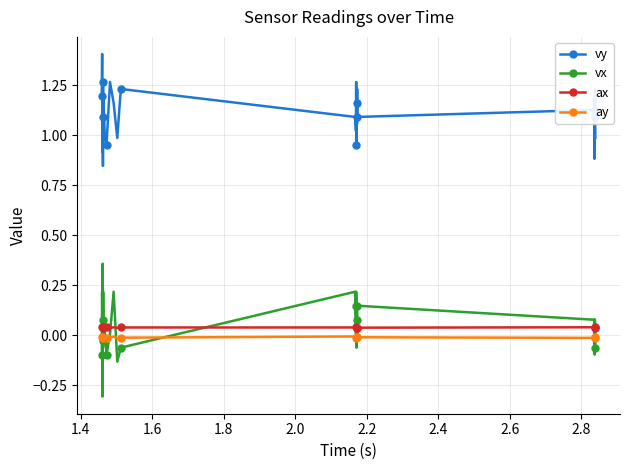

Which series has the largest total across all categories?

vy